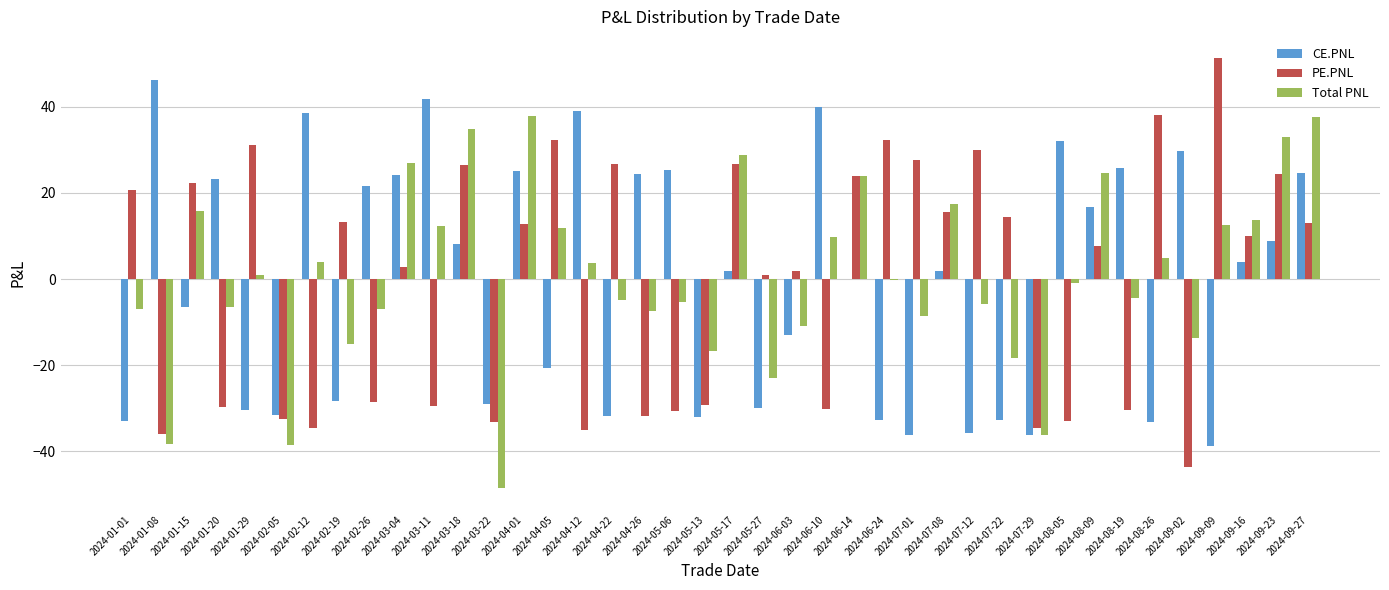

Which series has the largest total across all categories?

Total PNL